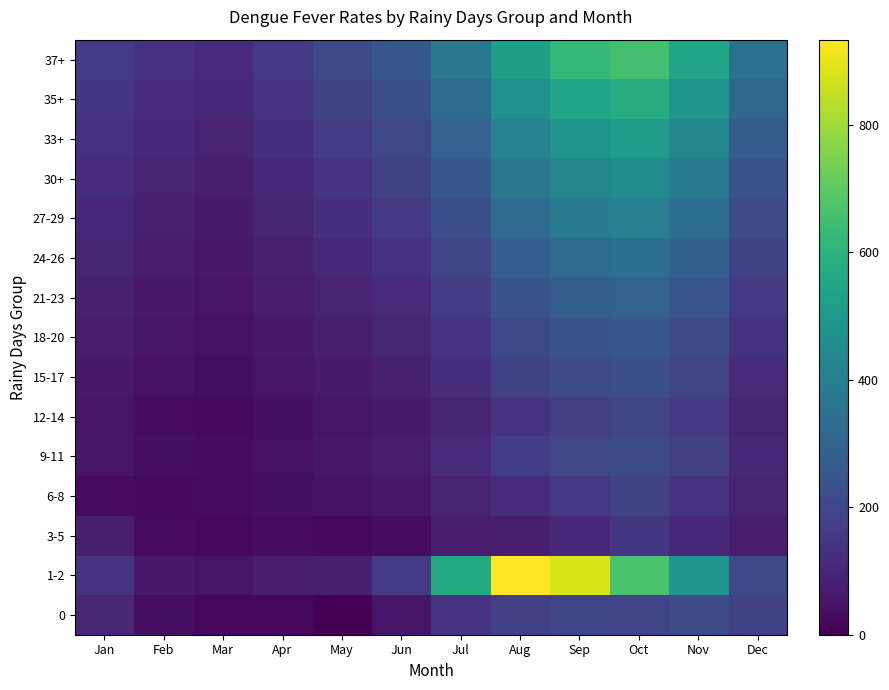

Reading left to right, extract all data points from this chart.

0: Jan=99.8	Feb=36.4	Mar=20.1	Apr=18.8	May=0.0	Jun=51.5	Jul=143.7	Aug=176.3	Sep=193.9	Oct=190.8	Nov=212.7	Dec=181.3
1-2: Jan=141.9	Feb=62.5	Mar=52.5	Apr=72.5	May=78.1	Jun=162.5	Jul=568.8	Aug=933.8	Sep=880.6	Oct=670.0	Nov=488.1	Dec=206.2
3-5: Jan=79.0	Feb=28.0	Mar=19.9	Apr=31.1	May=19.3	Jun=31.7	Jul=74.0	Aug=79.6	Sep=105.7	Oct=152.3	Nov=108.8	Dec=75.8
6-8: Jan=27.3	Feb=24.8	Mar=27.3	Apr=39.0	May=45.2	Jun=60.2	Jul=88.3	Aug=120.4	Sep=155.6	Oct=183.7	Nov=145.3	Dec=92.1
9-11: Jan=55.3	Feb=38.2	Mar=30.1	Apr=42.1	May=58.4	Jun=75.6	Jul=112.3	Aug=168.4	Sep=198.7	Oct=210.3	Nov=175.2	Dec=108.6
12-14: Jan=48.8	Feb=32.1	Mar=25.4	Apr=38.9	May=52.8	Jun=68.9	Jul=98.5	Aug=145.3	Sep=175.6	Oct=195.4	Nov=160.3	Dec=95.2
15-17: Jan=62.4	Feb=45.2	Mar=35.6	Apr=50.1	May=68.3	Jun=85.4	Jul=125.6	Aug=182.4	Sep=215.8	Oct=228.6	Nov=190.4	Dec=118.3
18-20: Jan=70.2	Feb=52.8	Mar=42.3	Apr=58.7	May=78.9	Jun=98.6	Jul=142.8	Aug=205.6	Sep=242.3	Oct=258.4	Nov=215.6	Dec=135.4
21-23: Jan=85.3	Feb=62.4	Mar=50.8	Apr=70.2	May=92.4	Jun=115.8	Jul=168.4	Aug=238.6	Sep=282.4	Oct=295.6	Nov=248.2	Dec=158.6
24-26: Jan=95.4	Feb=72.3	Mar=58.9	Apr=82.4	May=108.6	Jun=135.2	Jul=195.6	Aug=278.4	Sep=325.8	Oct=342.4	Nov=288.6	Dec=182.4
27-29: Jan=108.6	Feb=82.4	Mar=68.2	Apr=95.6	May=125.8	Jun=158.4	Jul=228.4	Aug=325.6	Sep=382.4	Oct=402.6	Nov=338.4	Dec=215.6
30+: Jan=120.4	Feb=92.6	Mar=78.4	Apr=108.8	May=142.6	Jun=178.8	Jul=258.6	Aug=368.4	Sep=432.8	Oct=455.4	Nov=382.6	Dec=242.8
33+: Jan=135.6	Feb=105.4	Mar=90.2	Apr=125.6	May=162.8	Jun=202.4	Jul=292.8	Aug=415.6	Sep=488.4	Oct=515.2	Nov=432.8	Dec=275.6
35+: Jan=148.8	Feb=118.6	Mar=102.4	Apr=142.8	May=185.4	Jun=228.6	Jul=330.4	Aug=468.8	Sep=552.2	Oct=582.4	Nov=488.6	Dec=312.4
37+: Jan=162.4	Feb=132.8	Mar=115.6	Apr=158.4	May=208.6	Jun=258.4	Jul=372.8	Aug=528.4	Sep=622.6	Oct=658.4	Nov=552.8	Dec=352.8